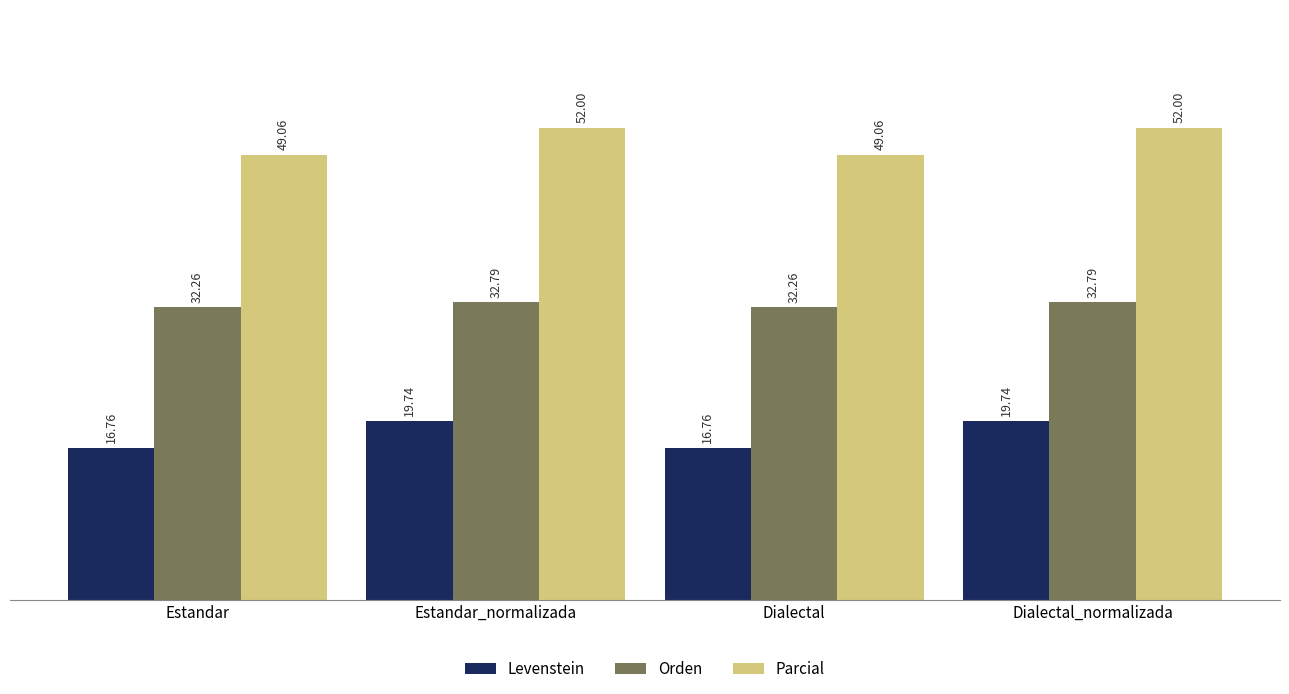

The value of Parcial at Estandar_normalizada is 71.6. True or false?

False